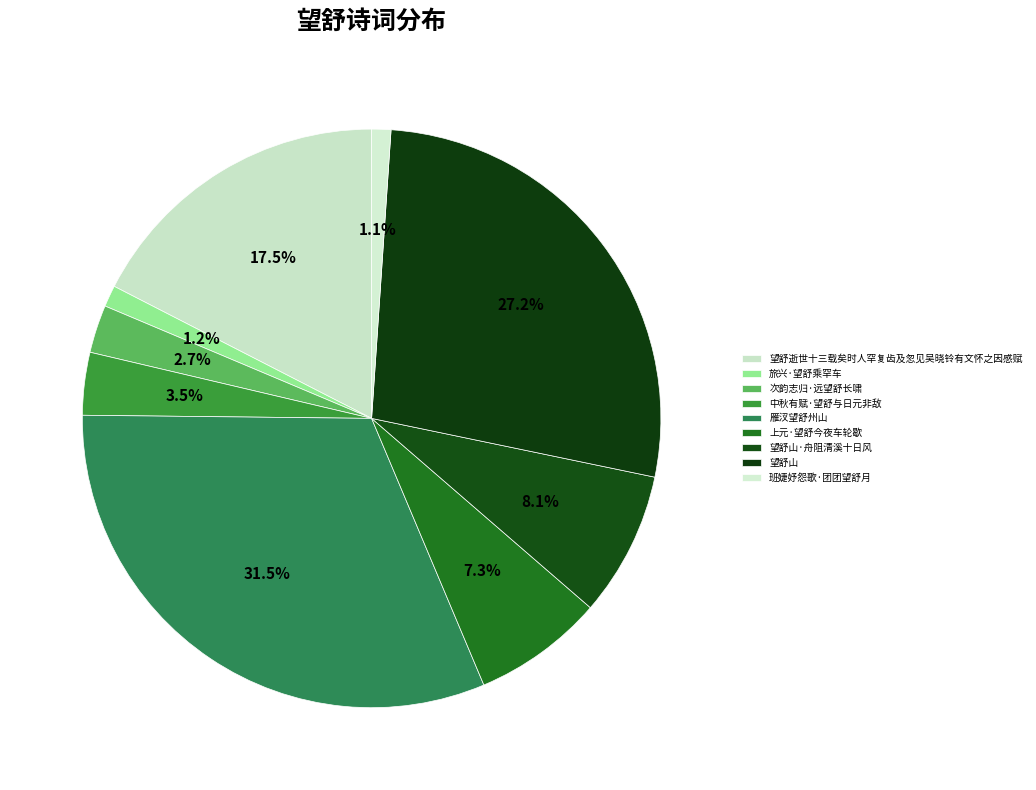

How many slices are in this pie chart?

9